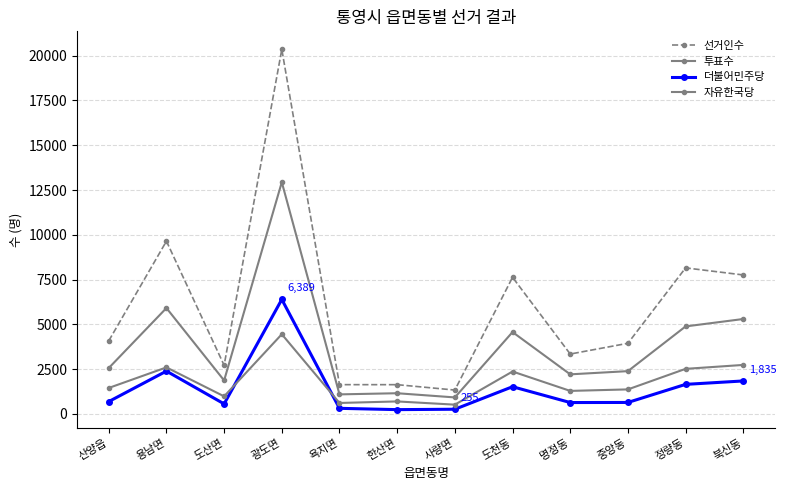

How many distinct data groups are displayed?

4